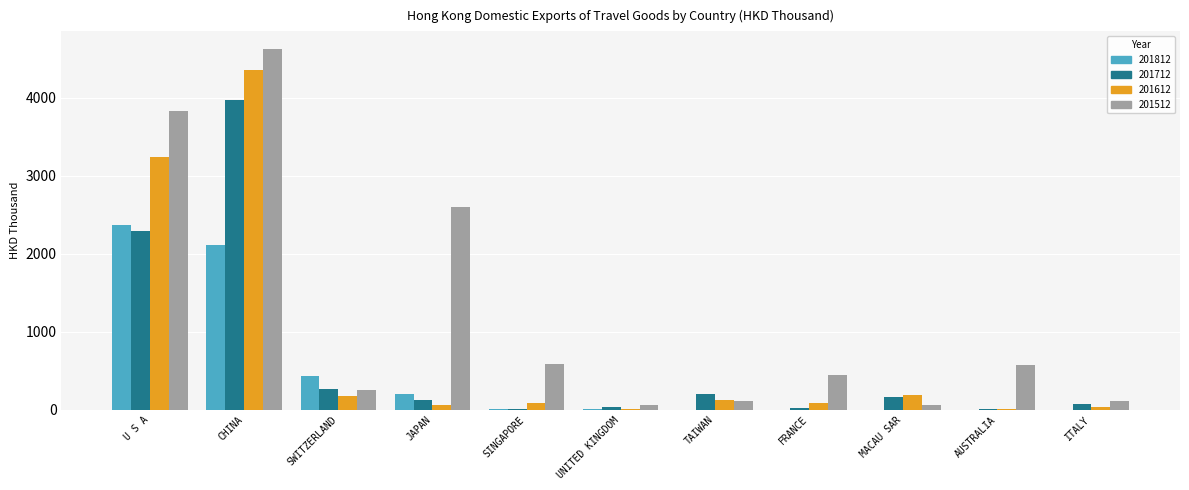

Which series changed the most between FRANCE and ITALY?

201512